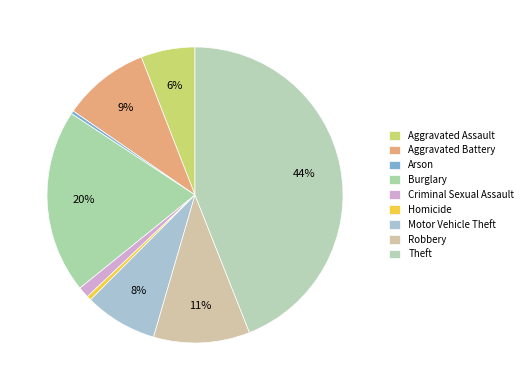

To the nearest percent, what is the difference between the largest and smallest slice percentages?

44%